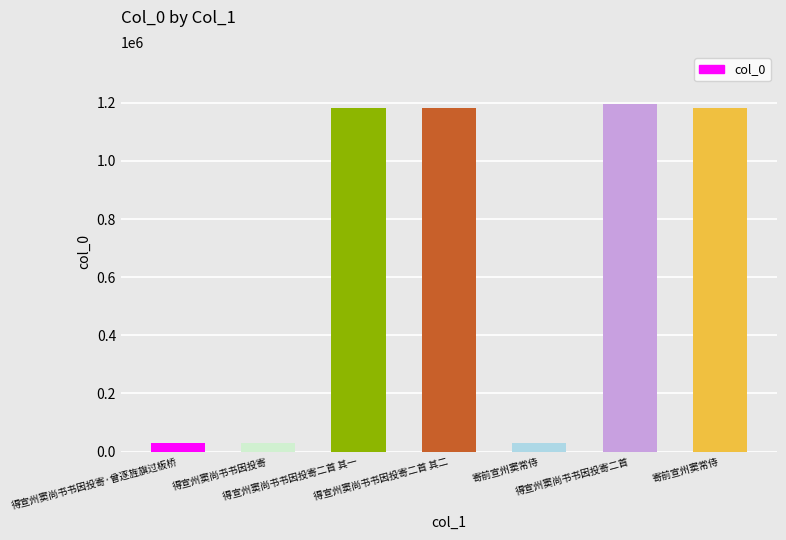

How many bars are there in total?

7